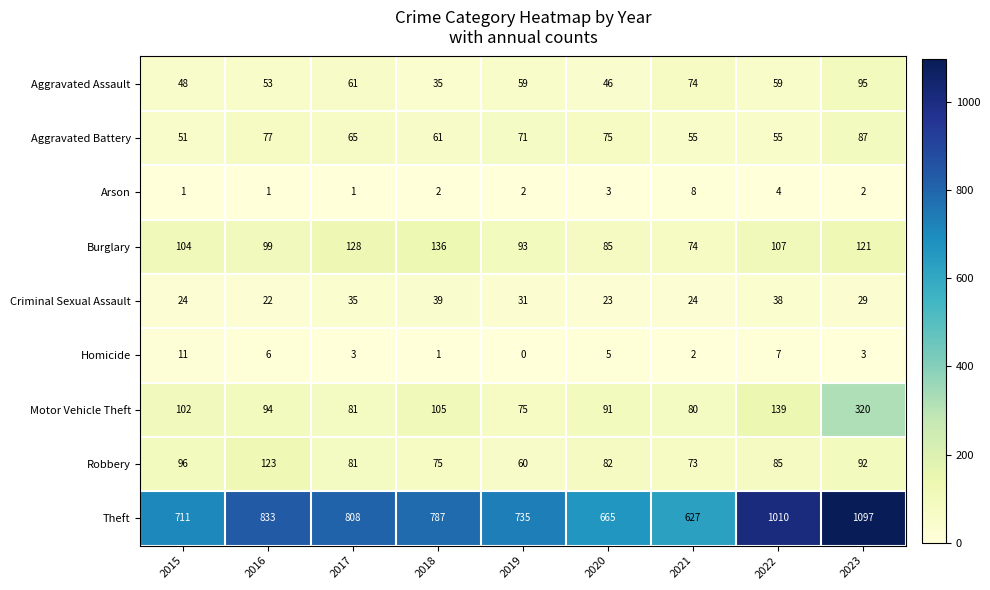

List the series in order of their peak value, highest first.

Theft, Motor Vehicle Theft, Burglary, Robbery, Aggravated Assault, Aggravated Battery, Criminal Sexual Assault, Homicide, Arson